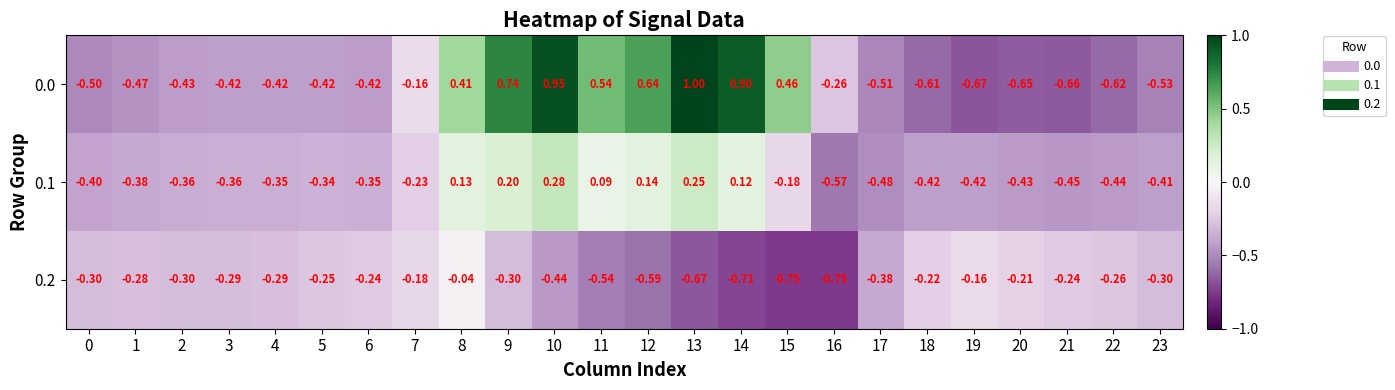

Is the value of 0.2 at 4 greater than the value of 0.0 at 22?

Yes